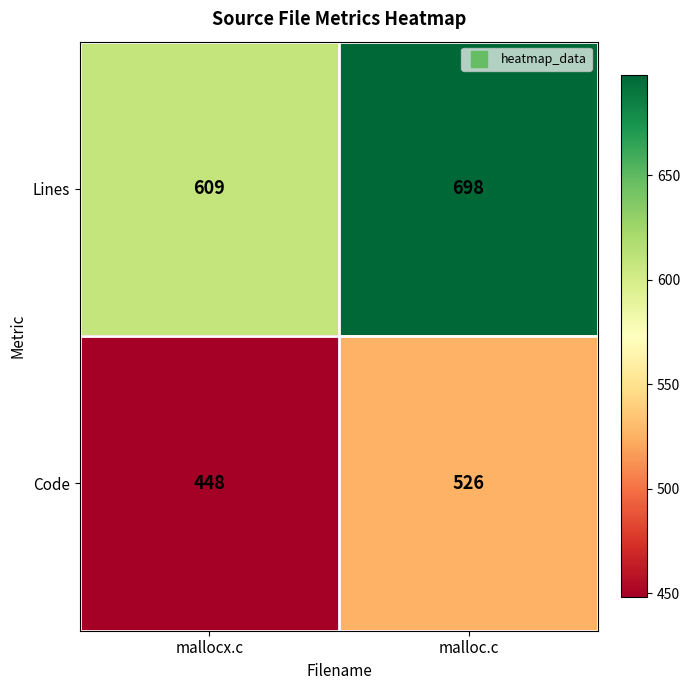

List the series in order of their peak value, lowest first.

Code, Lines